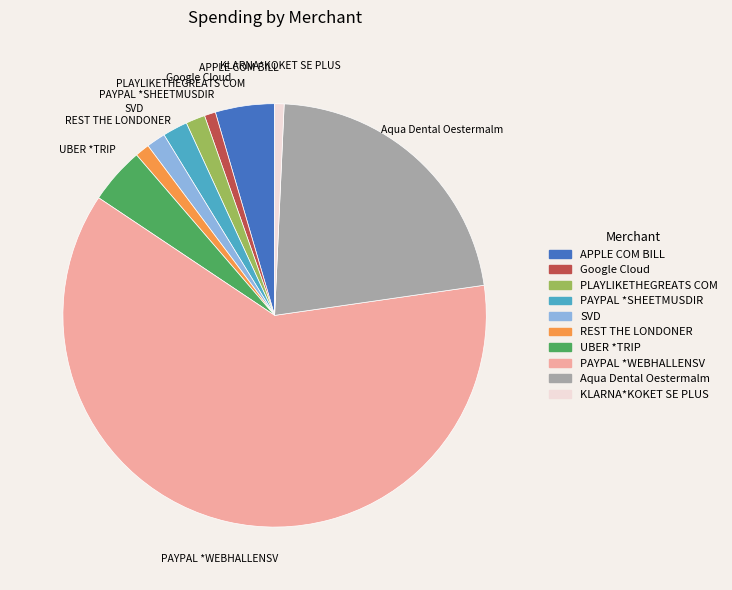

Which slice is the largest?

PAYPAL *WEBHALLENSV